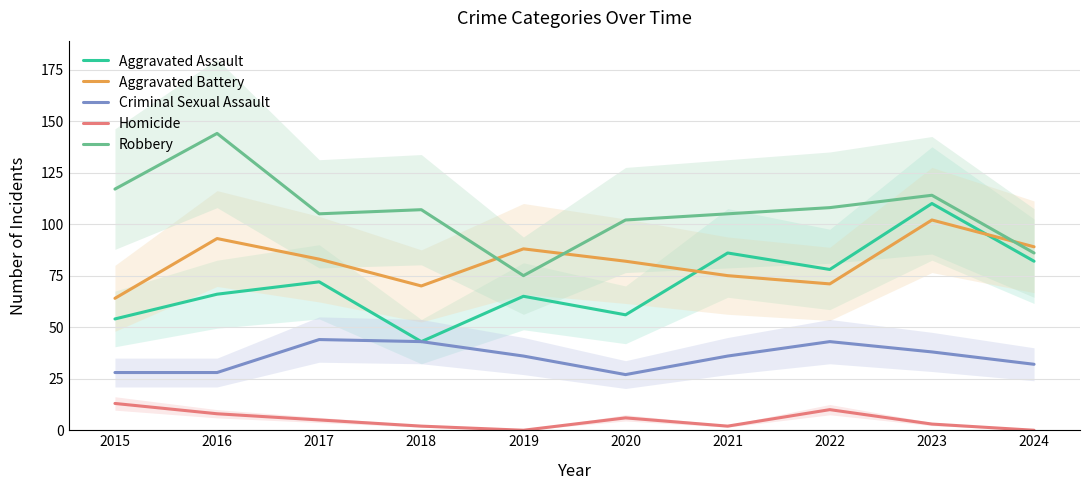

At which label does Criminal Sexual Assault first exceed 36?

2017